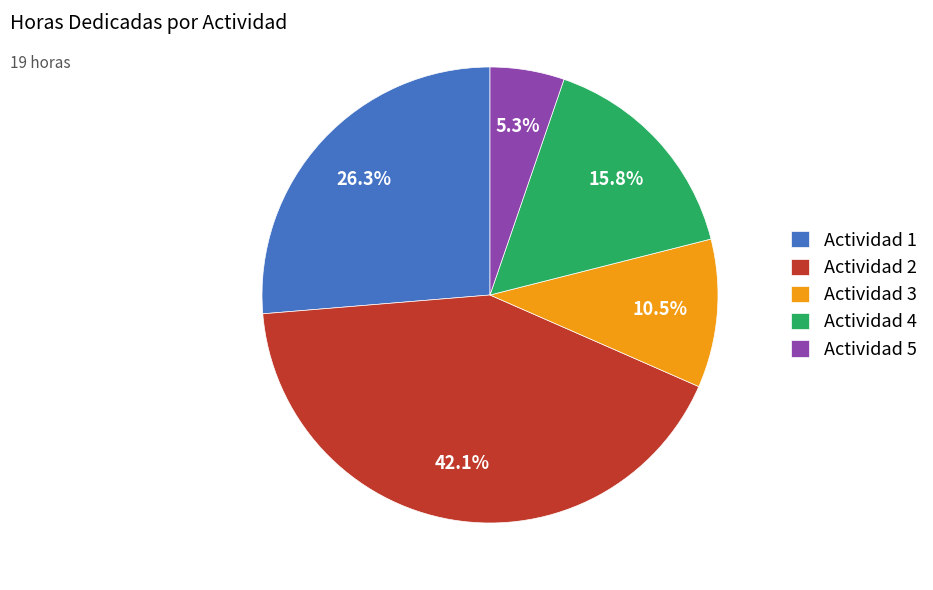

Count the number of slices in the pie.

5